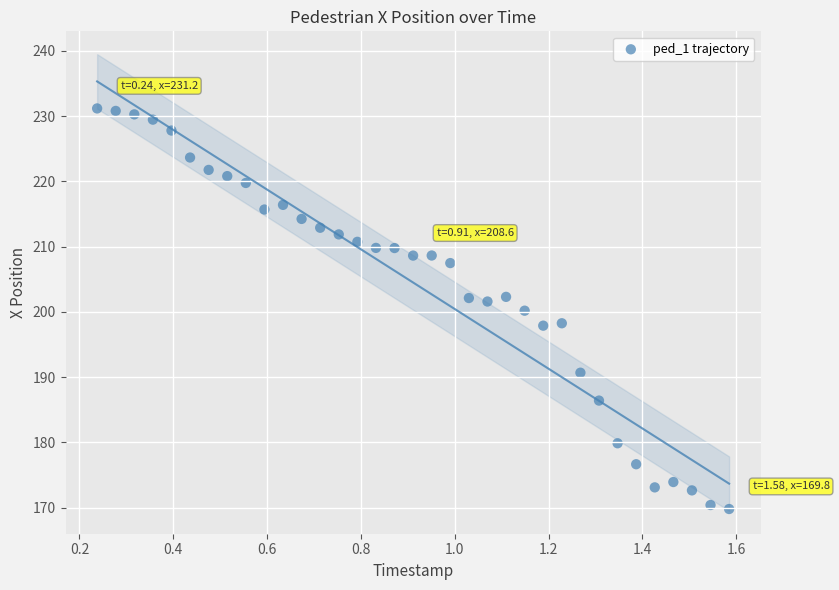

What is the range of Y values (max minus min)?

61.4